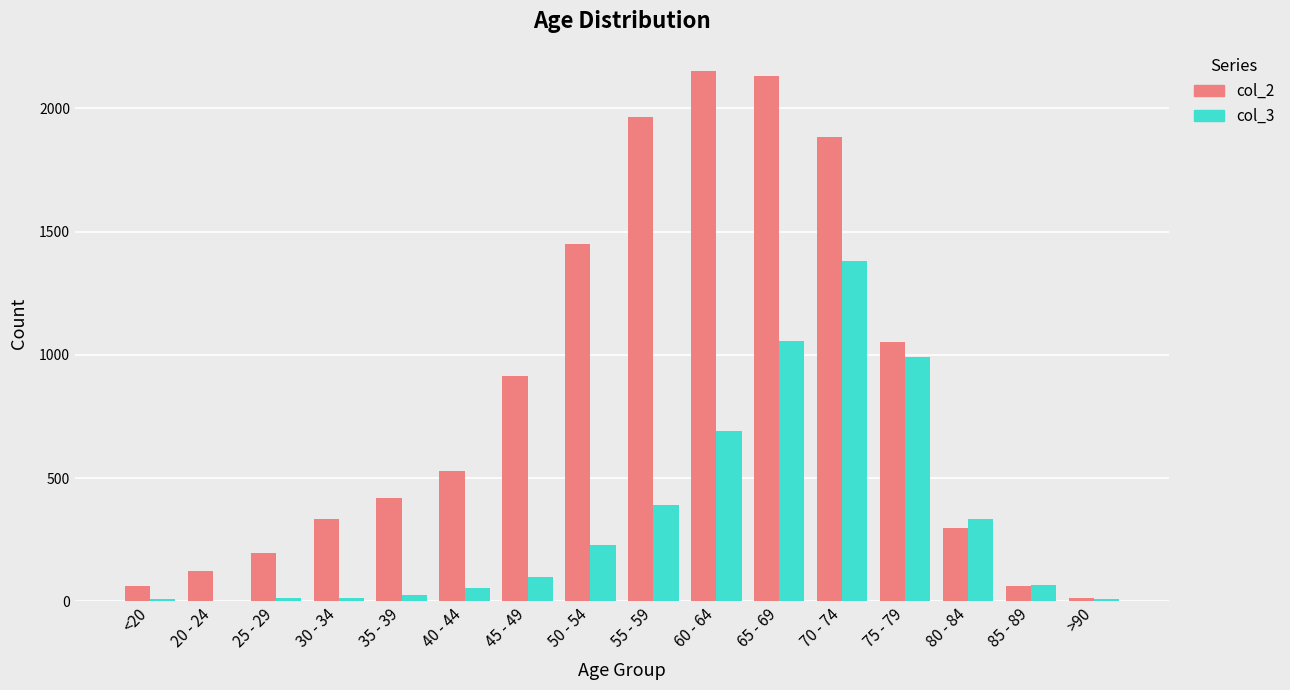

The value of col_2 at 65 - 69 is 972. True or false?

False